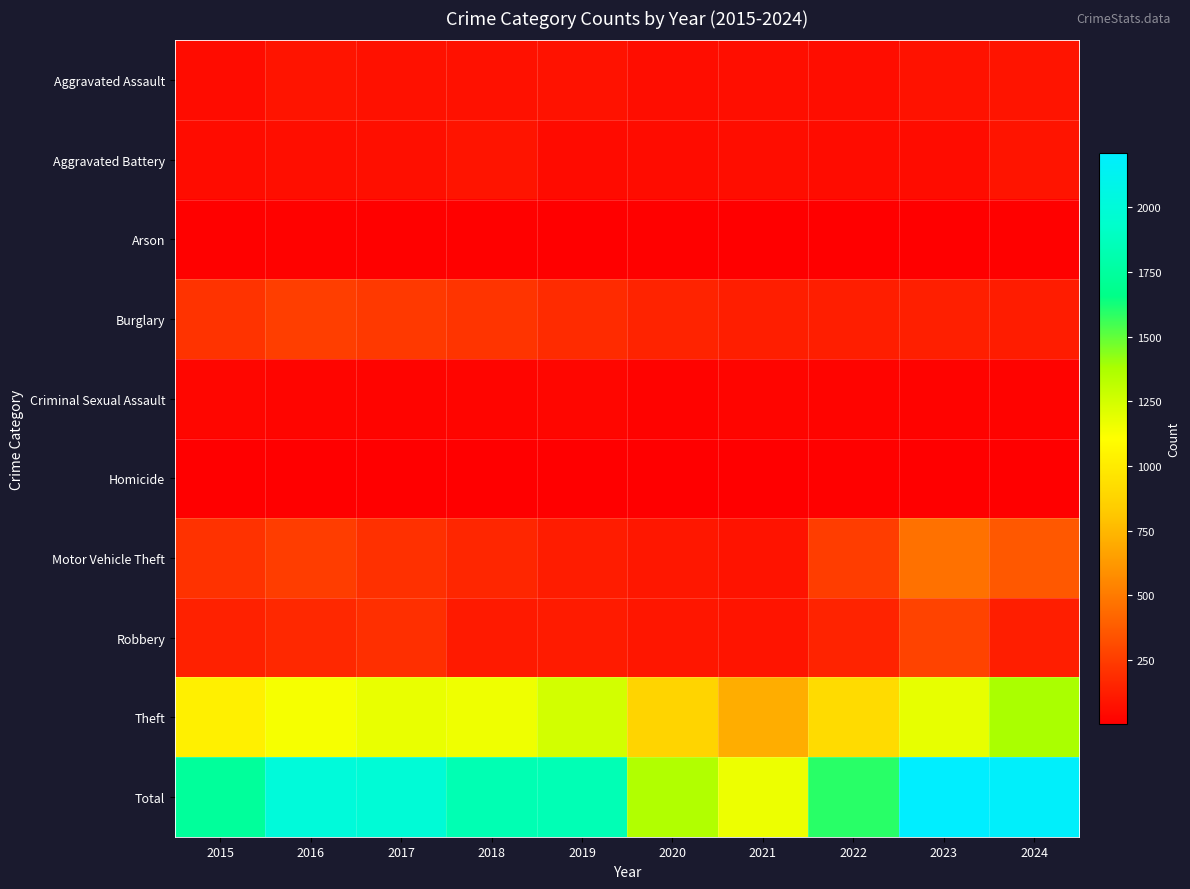

Reading left to right, extract all data points from this chart.

Aggravated Assault: 2015=54	2016=85	2017=71	2018=71	2019=79	2020=62	2021=64	2022=59	2023=78	2024=84
Aggravated Battery: 2015=58	2016=65	2017=70	2018=85	2019=53	2020=56	2021=60	2022=56	2023=56	2024=85
Arson: 2015=9	2016=12	2017=7	2018=7	2019=5	2020=7	2021=6	2022=3	2023=2	2024=8
Burglary: 2015=211	2016=259	2017=236	2018=214	2019=181	2020=145	2021=128	2022=129	2023=133	2024=121
Criminal Sexual Assault: 2015=28	2016=26	2017=22	2018=24	2019=31	2020=16	2021=26	2022=21	2023=17	2024=16
Homicide: 2015=5	2016=4	2017=4	2018=4	2019=4	2020=5	2021=6	2022=7	2023=3	2024=2
Motor Vehicle Theft: 2015=208	2016=255	2017=203	2018=160	2019=122	2020=98	2021=80	2022=253	2023=464	2024=362
Robbery: 2015=136	2016=170	2017=197	2018=112	2019=115	2020=94	2021=87	2022=148	2023=277	2024=129
Theft: 2015=1028	2016=1132	2017=1178	2018=1156	2019=1250	2020=875	2021=708	2022=913	2023=1180	2024=1381
Total: 2015=1737	2016=2008	2017=1988	2018=1833	2019=1840	2020=1358	2021=1165	2022=1589	2023=2210	2024=2188